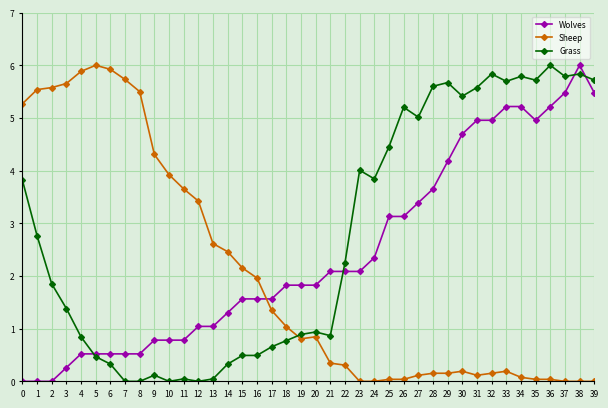

How many lines are shown in the chart?

3